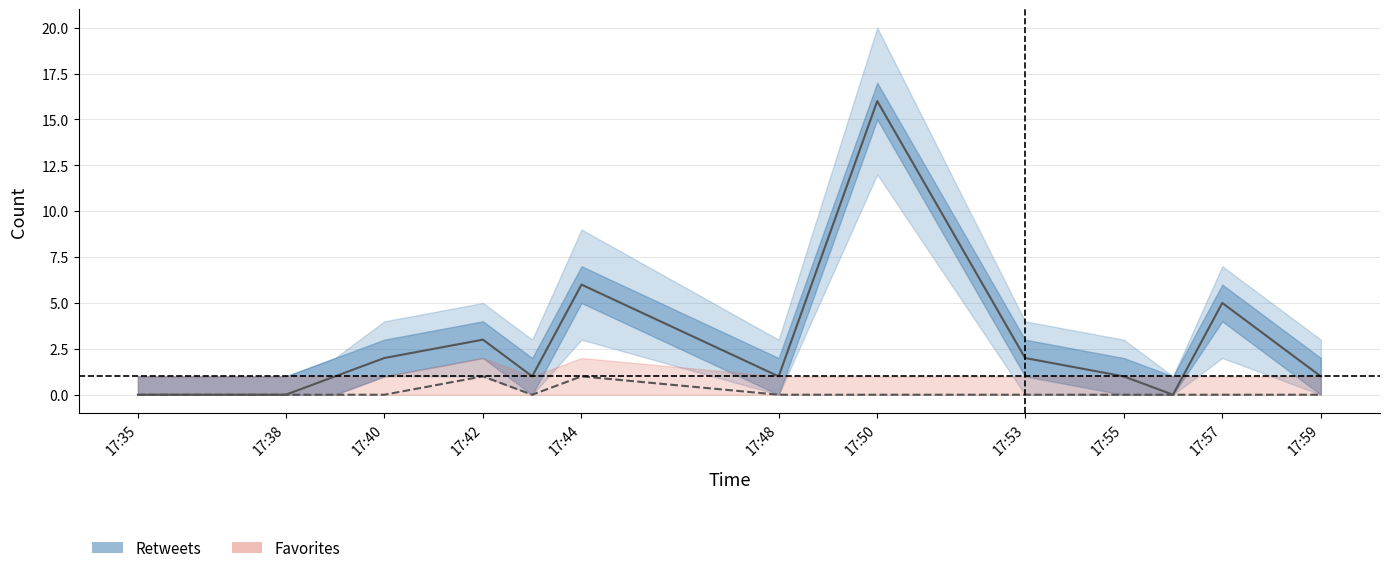

True or false: favorites has a value of 0 at 17:38.

True